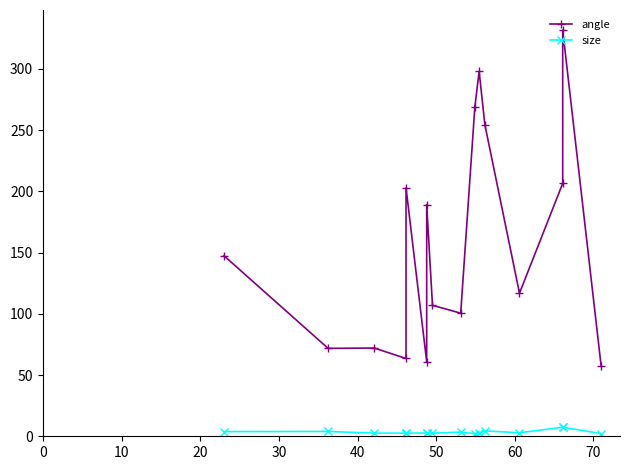

True or false: size has more than 2 points higher than both neighbors.

True